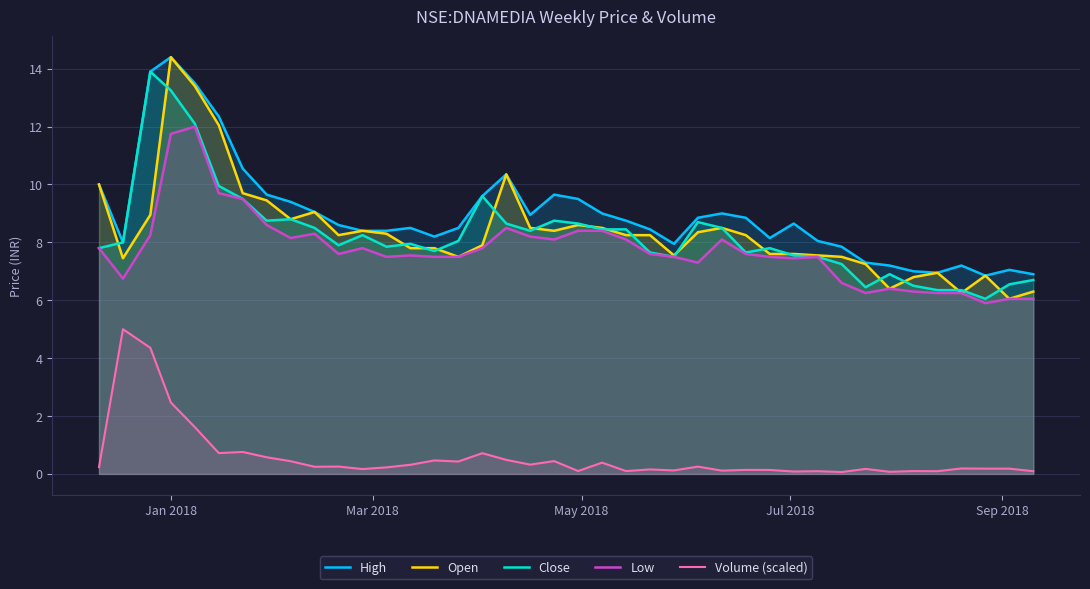

True or false: Low has more than 2 points higher than both neighbors.

True